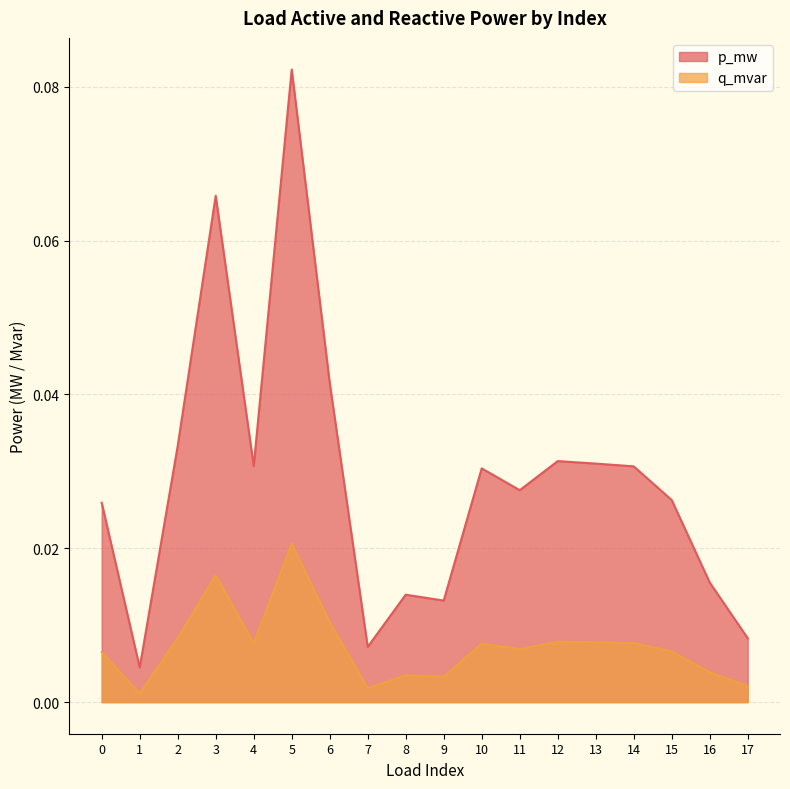

Which category has the lowest value in the p_mw series?

1